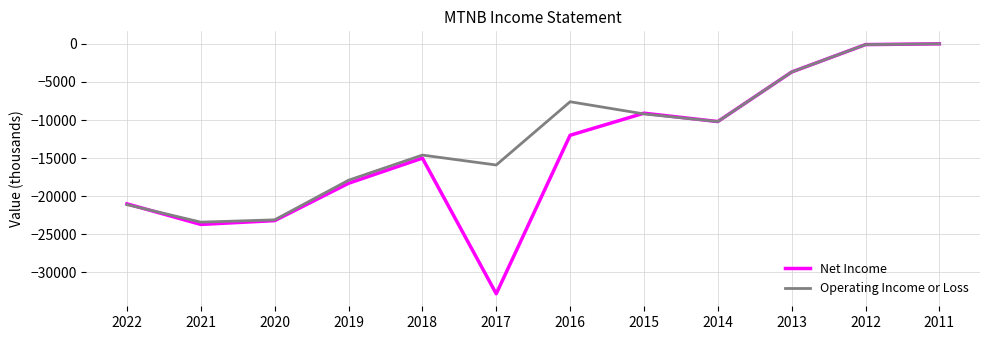

Which series changed the most between 2017 and 2015?

Net Income